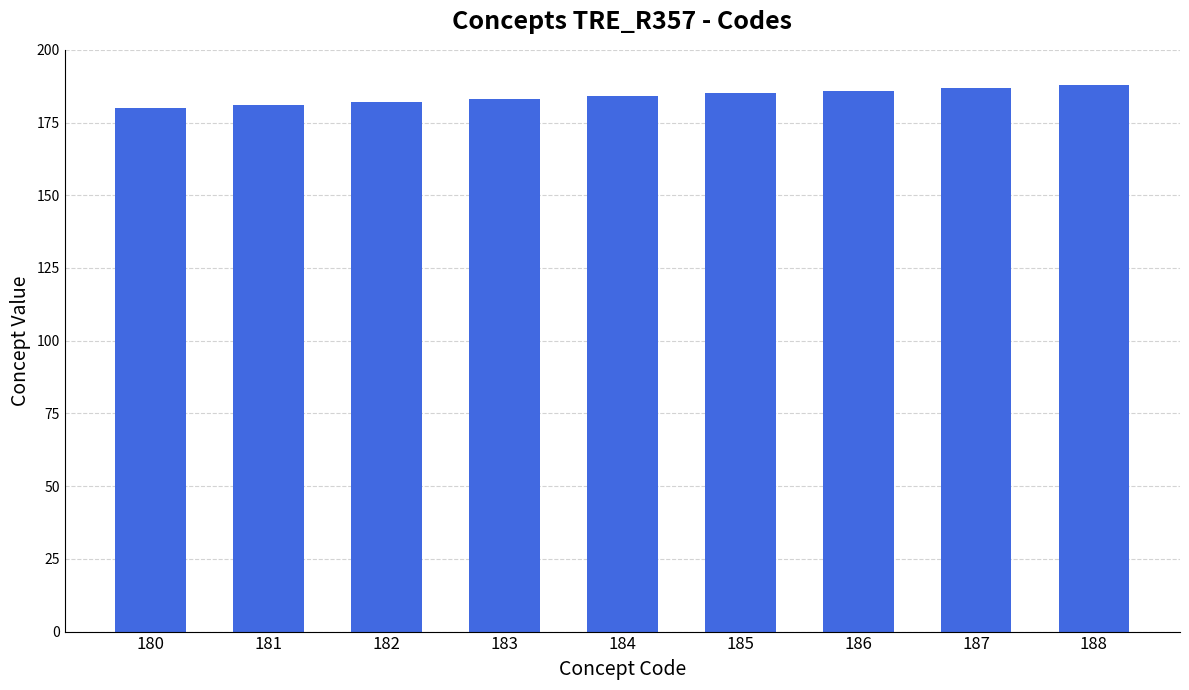

The chart shows a value of 188 at 188. True or false?

True